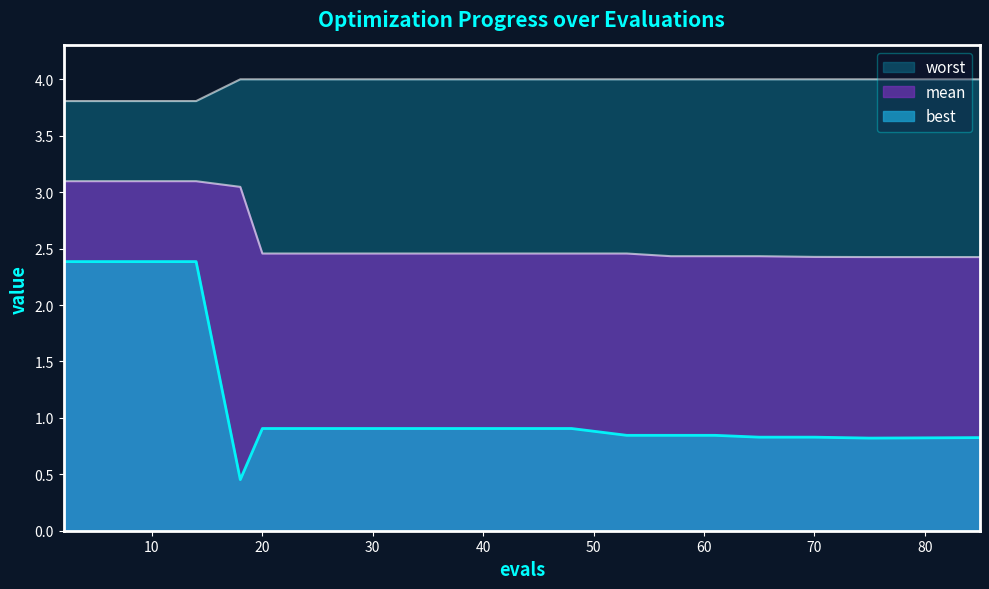

How many lines are shown in the chart?

3